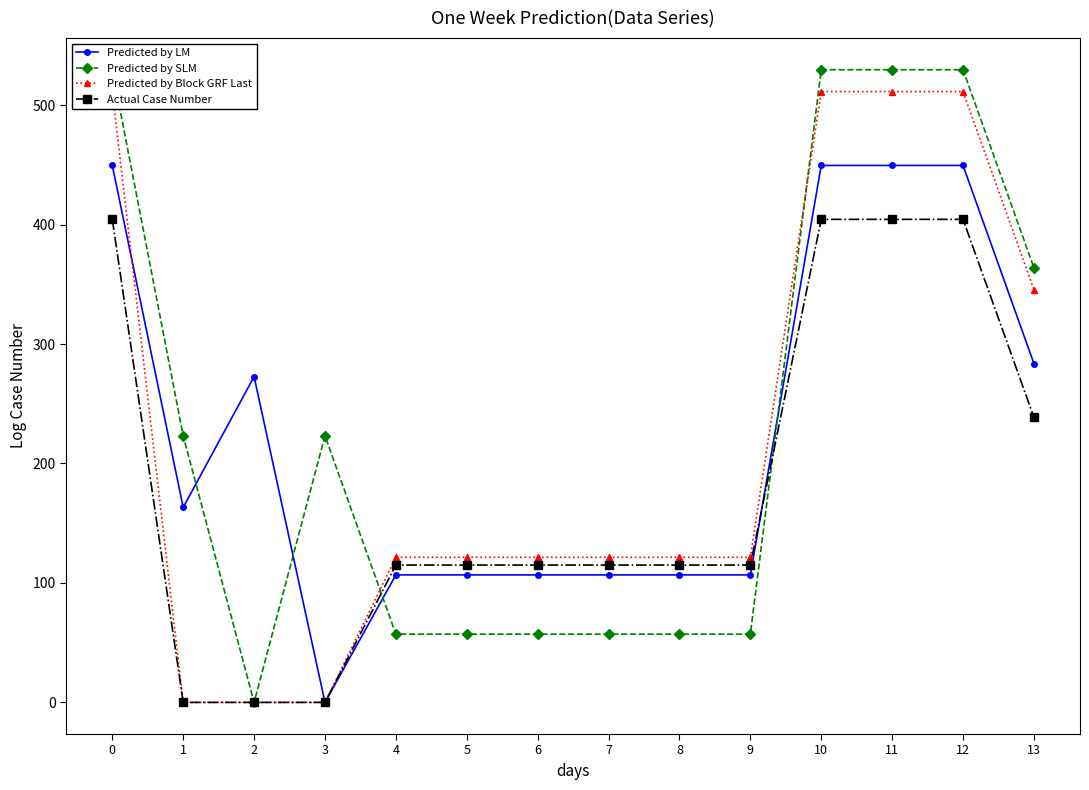

Which has a higher value, 9 or 13?

13